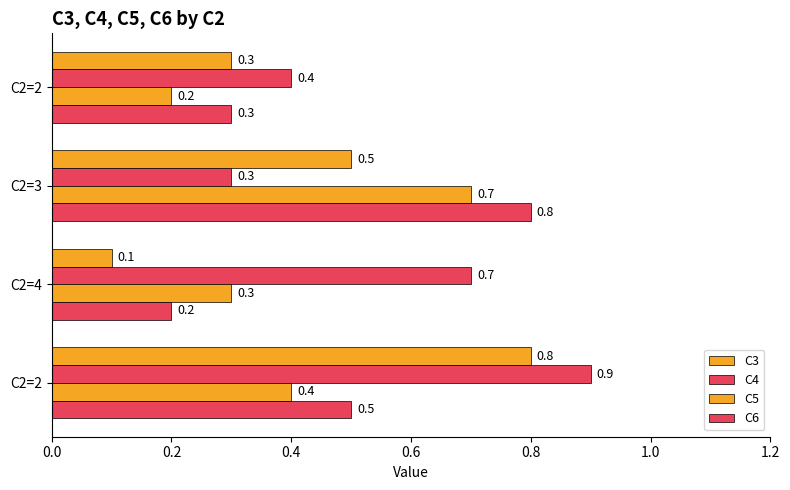

What is the smallest value displayed?

0.1